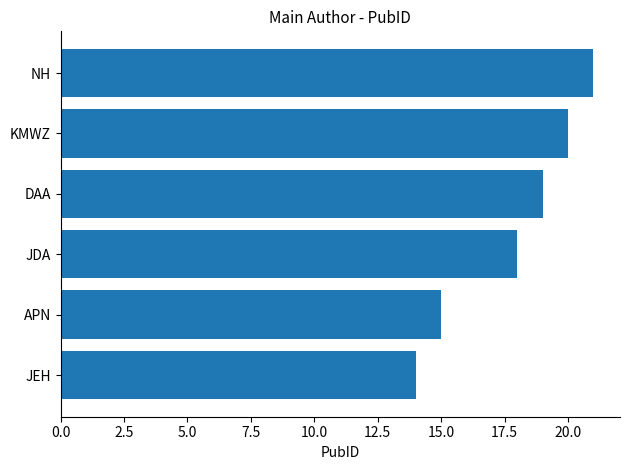

Approximately how many times larger is the value at NH compared to APN?

1.4